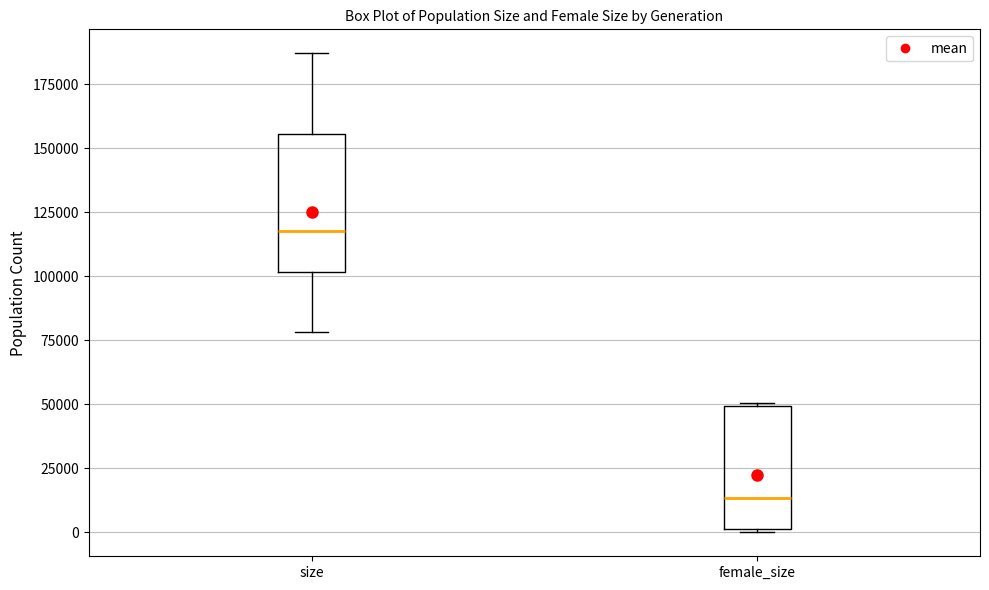

Comparing the boxes themselves (not the whiskers), which one is the tallest?

size